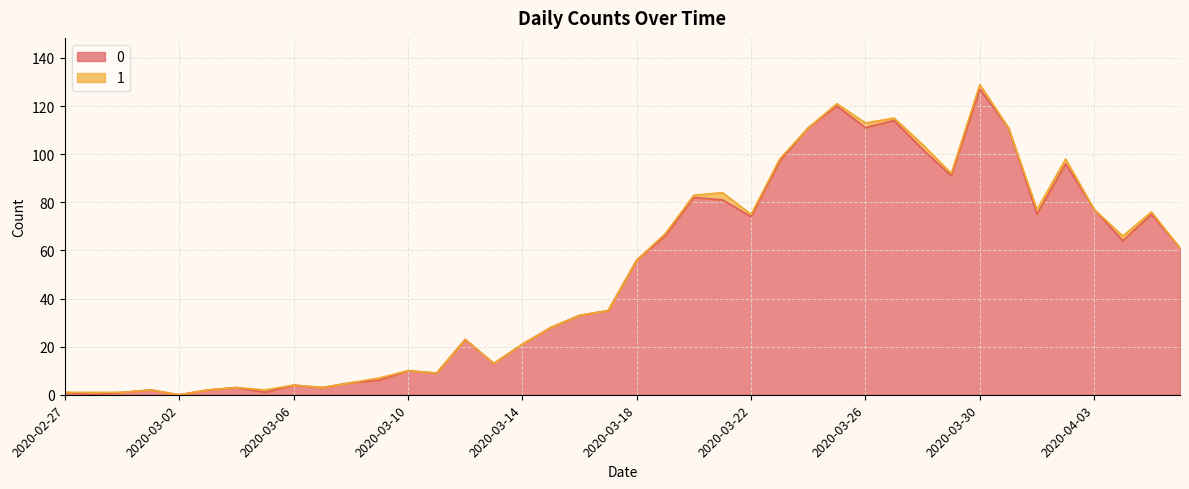

Reading left to right, extract all data points from this chart.

1	0	1	2	0	2	3	1	4	3	5	6	10	9	23	13	21	28	33	35	56	66	82	81	74	97	111	120	111	114	102	91	127	111	75	96	77	64	75	61